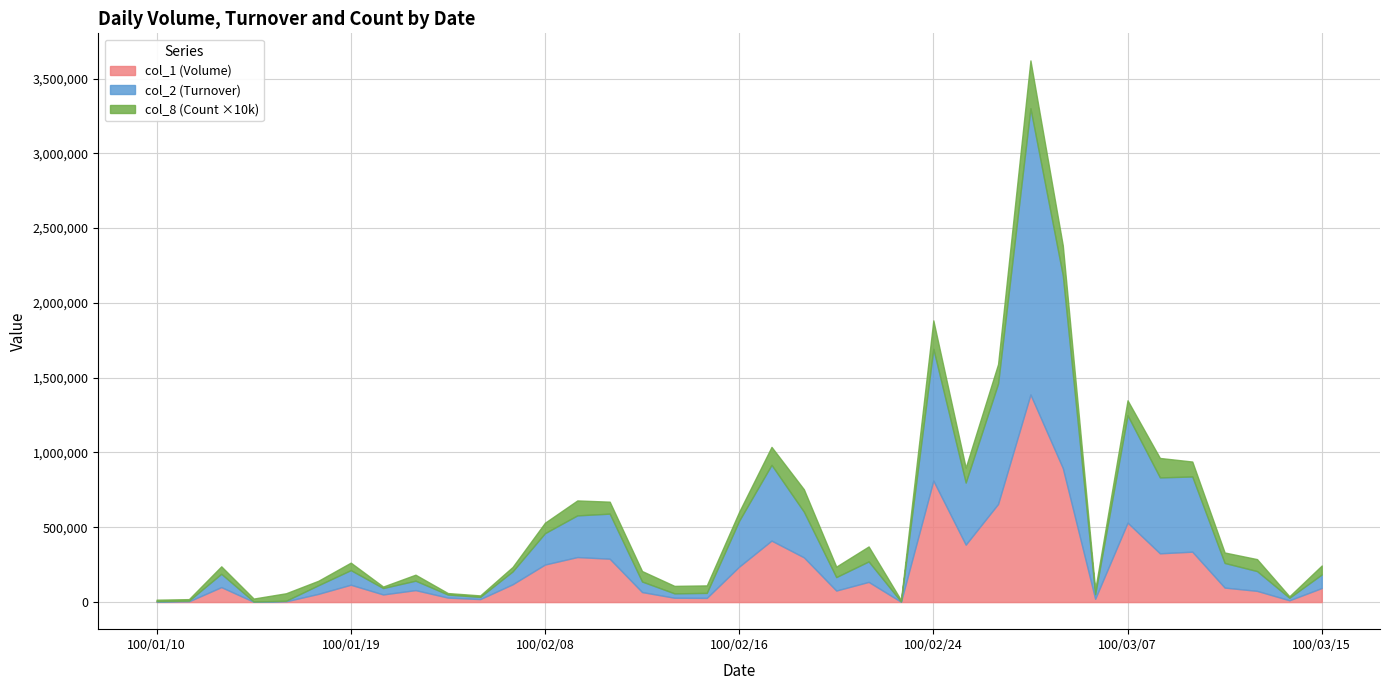

At 100/02/21, list the series in order from smallest to largest.

col_8 (Count), col_1 (Volume), col_2 (Turnover)